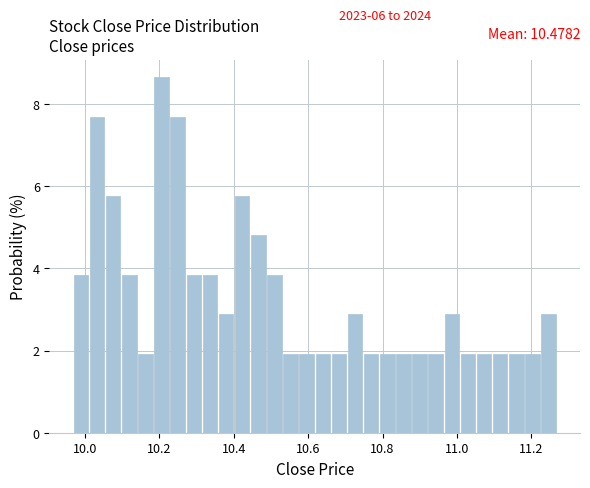

Around what value on the x-axis is the tallest bar? Give the approximate position of its centre, as read against the axis.

10.20